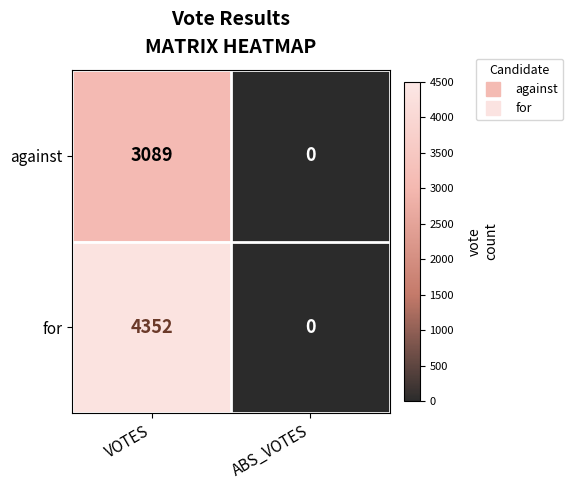

How many data points does each series have?

2